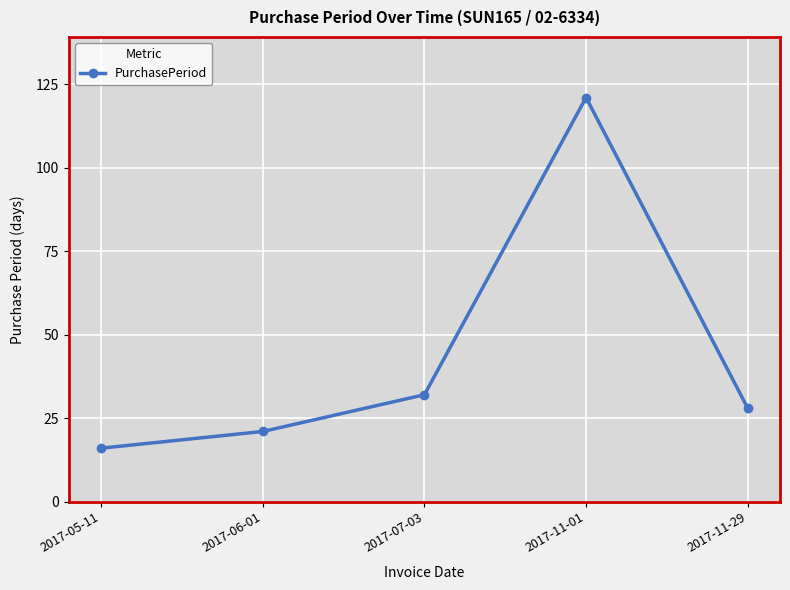

Rank the categories by value from highest to lowest.

2017-11-01, 2017-07-03, 2017-11-29, 2017-06-01, 2017-05-11